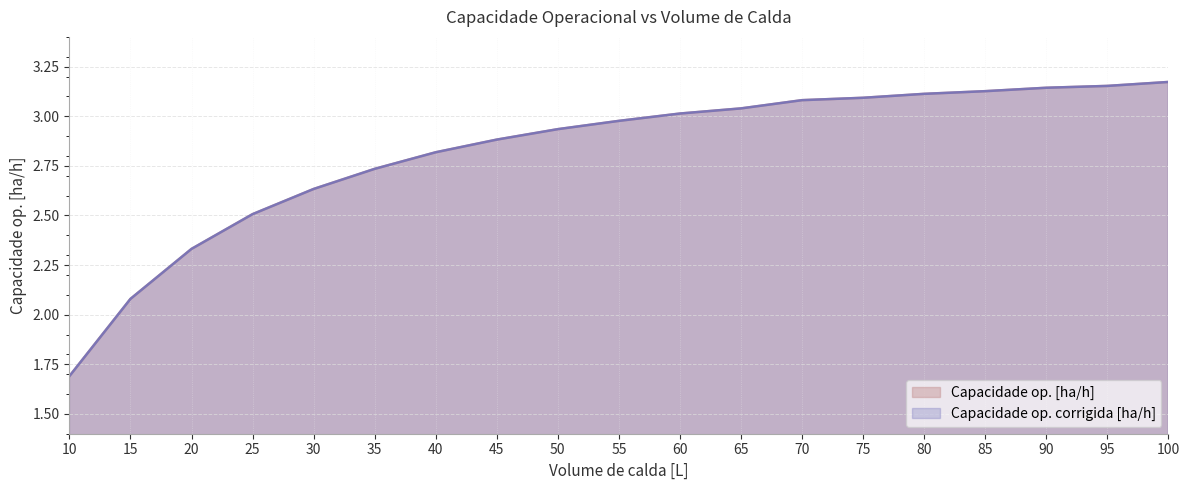

Which has a higher value, 15 or 50?

50